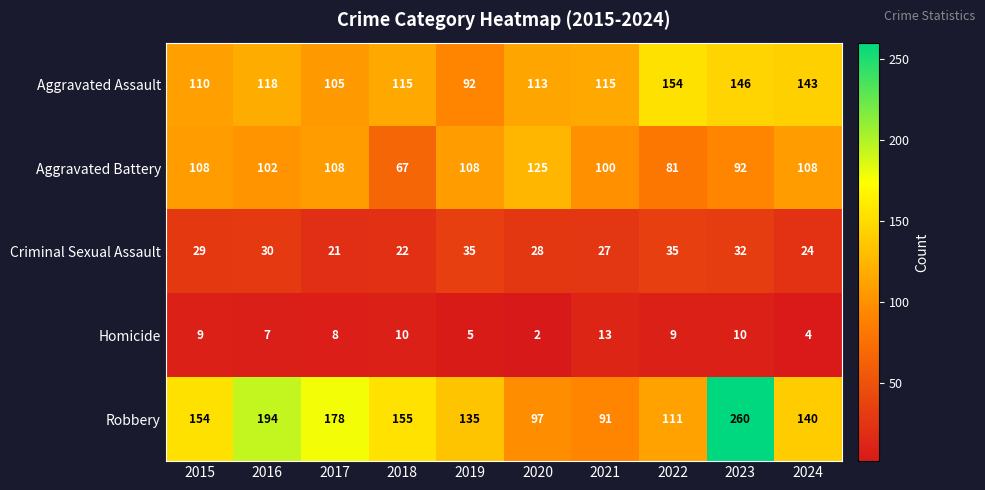

What is the spread (max minus min) of values at 2024?

139